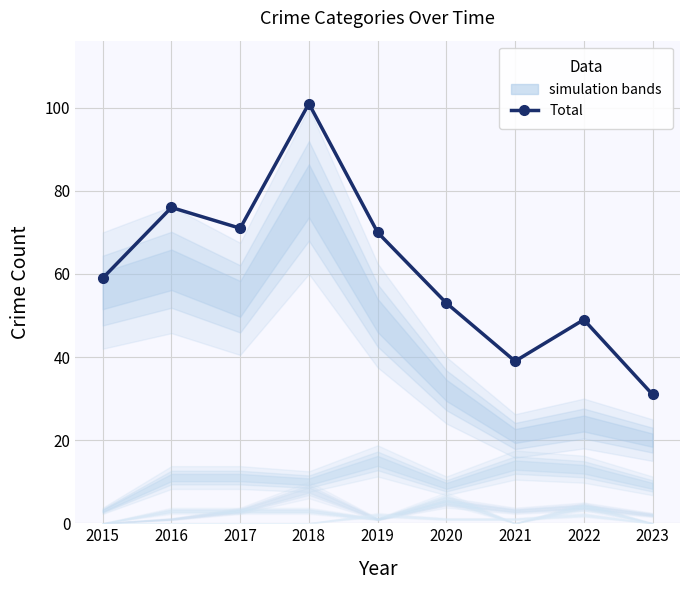

Read the value at 2022, to the nearest 10.

50